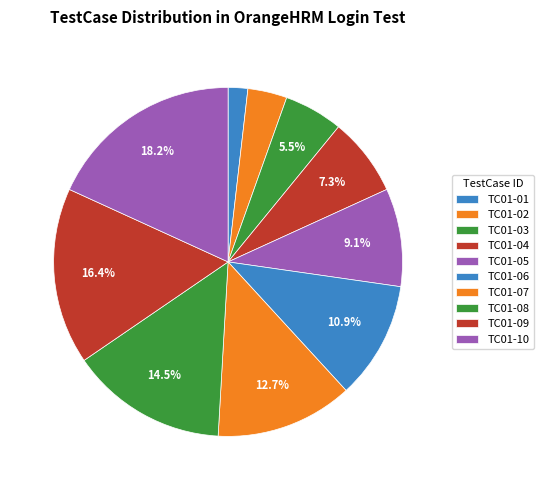

How many segments does this pie chart have?

10